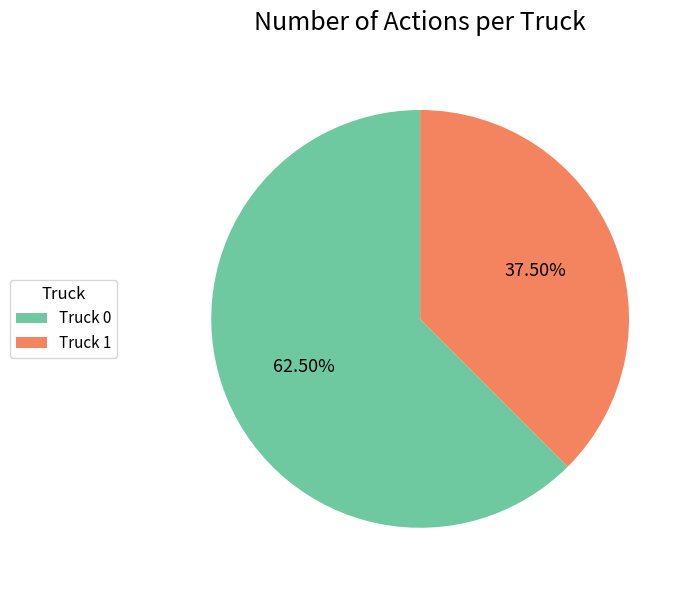

What is the largest slice in the pie chart?

Truck 0